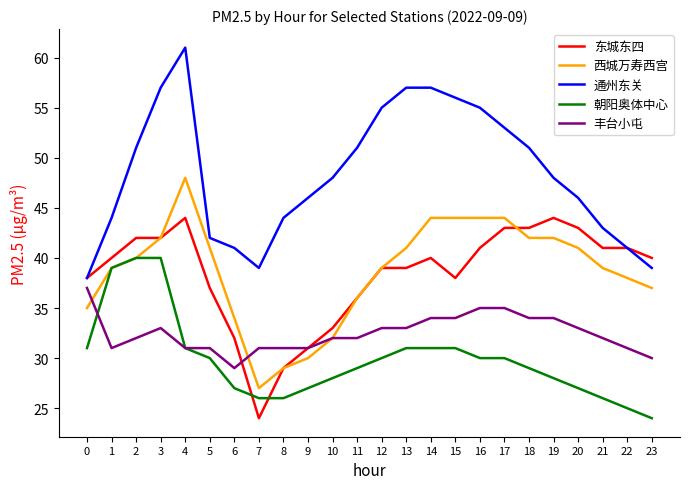

At which category does 丰台小屯 reach its first local peak?

3